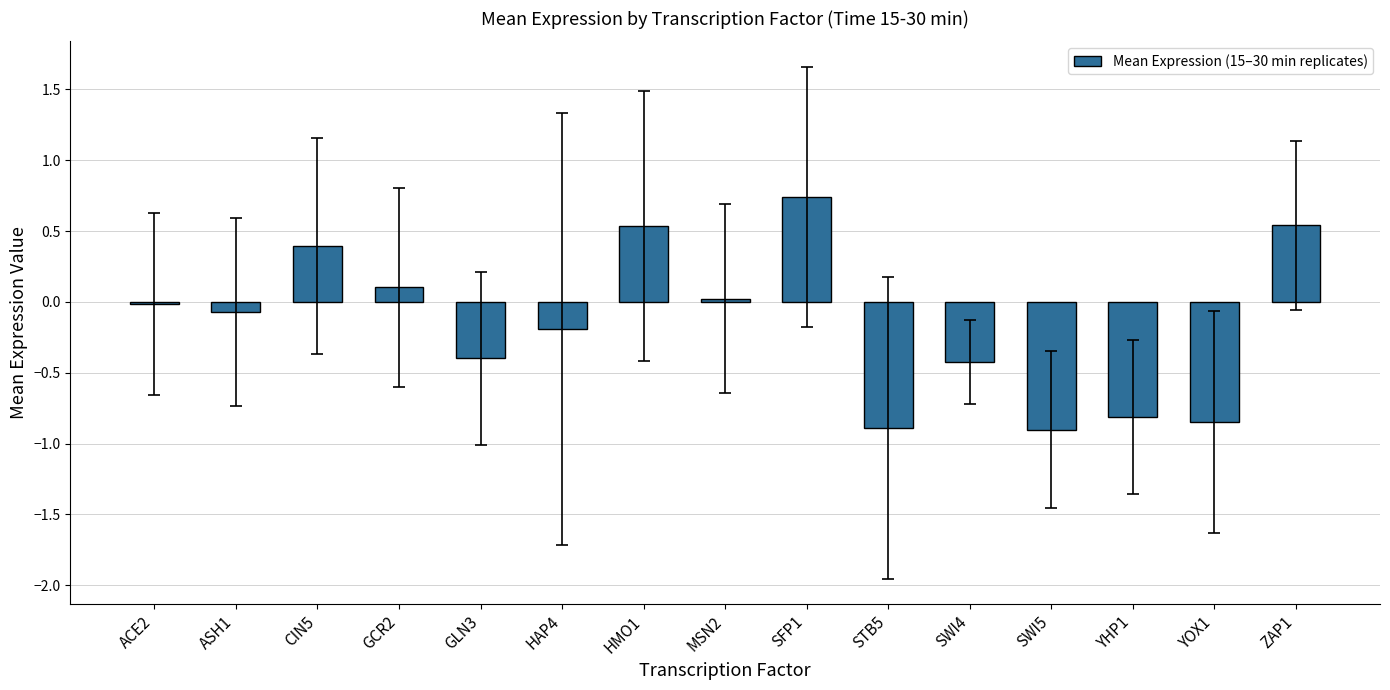

What is the difference between the values at HMO1 and YOX1?

1.4